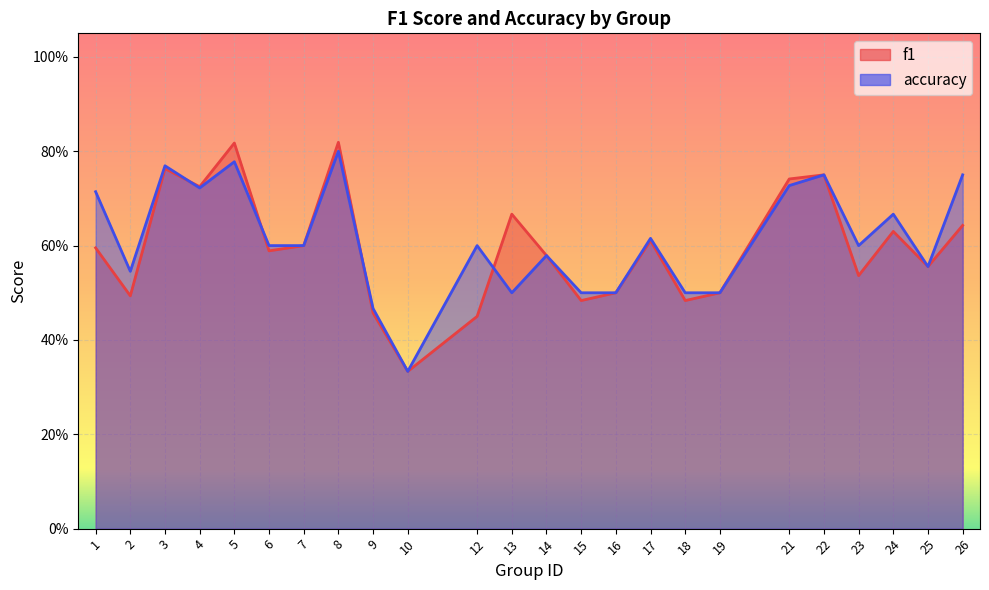

Which series has the widest spread of values?

f1